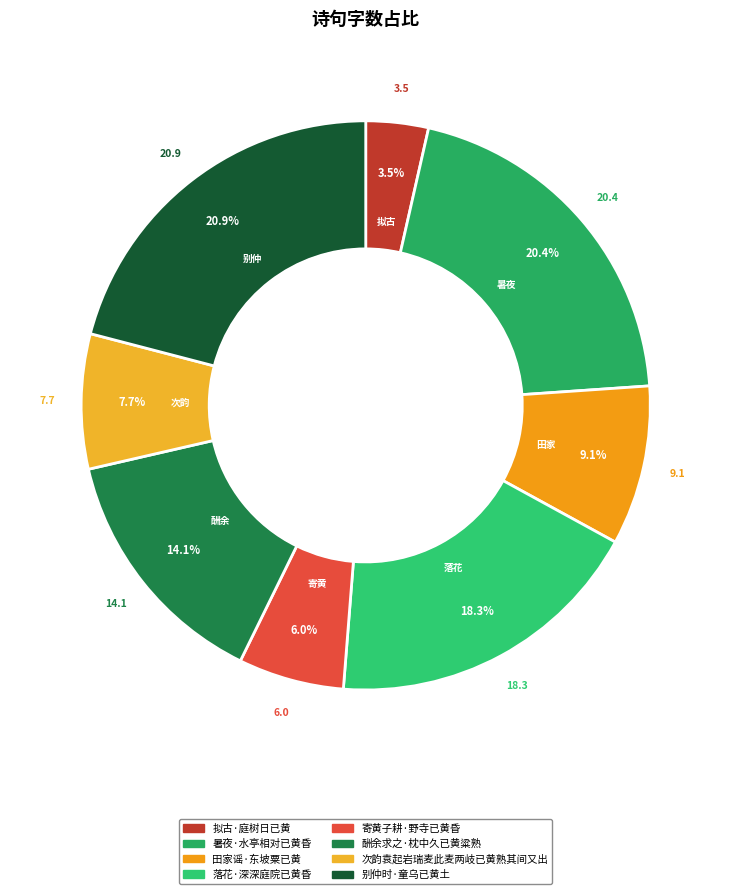

How many segments does this pie chart have?

8